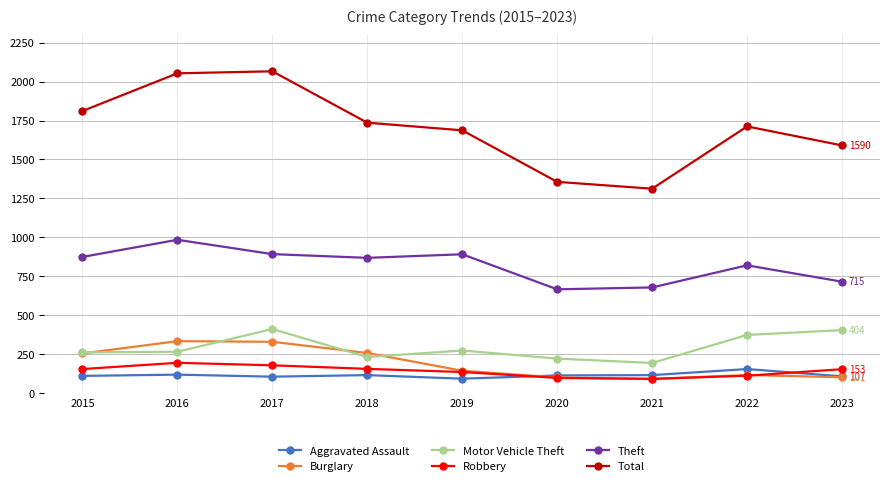

Which series has the largest total across all categories?

Total